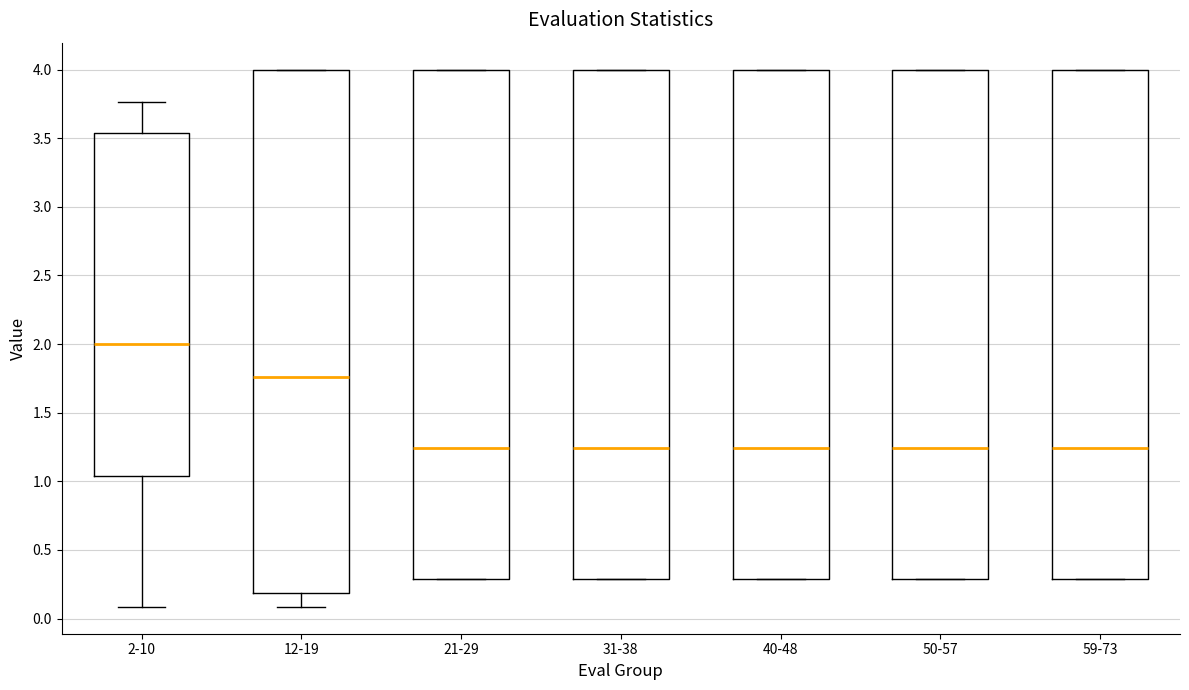

Reading left to right, read every box against the y-axis: the position of its median line, the range the box covers, and the ends of its whiskers. The values are not printed on the chart, so give them approximately, as read against the axis.

2-10: median 2.00, box 1.05 to 3.55, whiskers 0.10 to 3.75
12-19: median 1.75, box 0.20 to 4.00, whiskers 0.10 to 4.00
21-29: median 1.25, box 0.30 to 4.00, whiskers 0.30 to 4.00
31-38: median 1.25, box 0.30 to 4.00, whiskers 0.30 to 4.00
40-48: median 1.25, box 0.30 to 4.00, whiskers 0.30 to 4.00
50-57: median 1.25, box 0.30 to 4.00, whiskers 0.30 to 4.00
59-73: median 1.25, box 0.30 to 4.00, whiskers 0.30 to 4.00